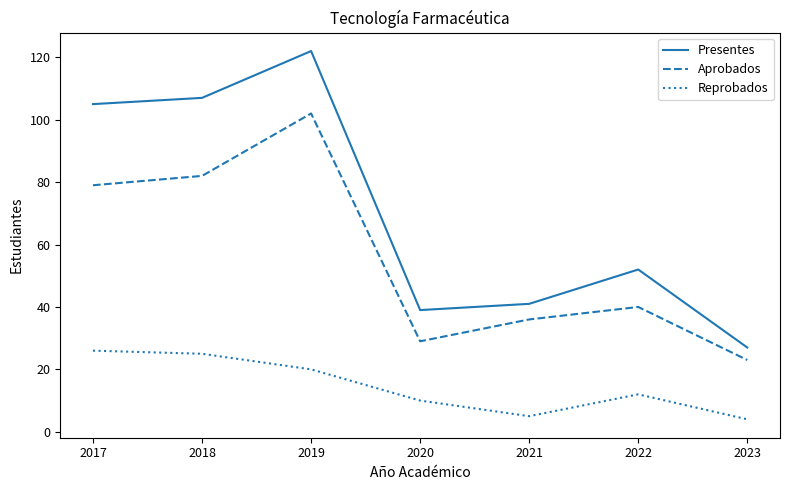

Where does the Reprobados series first go above 12?

2017